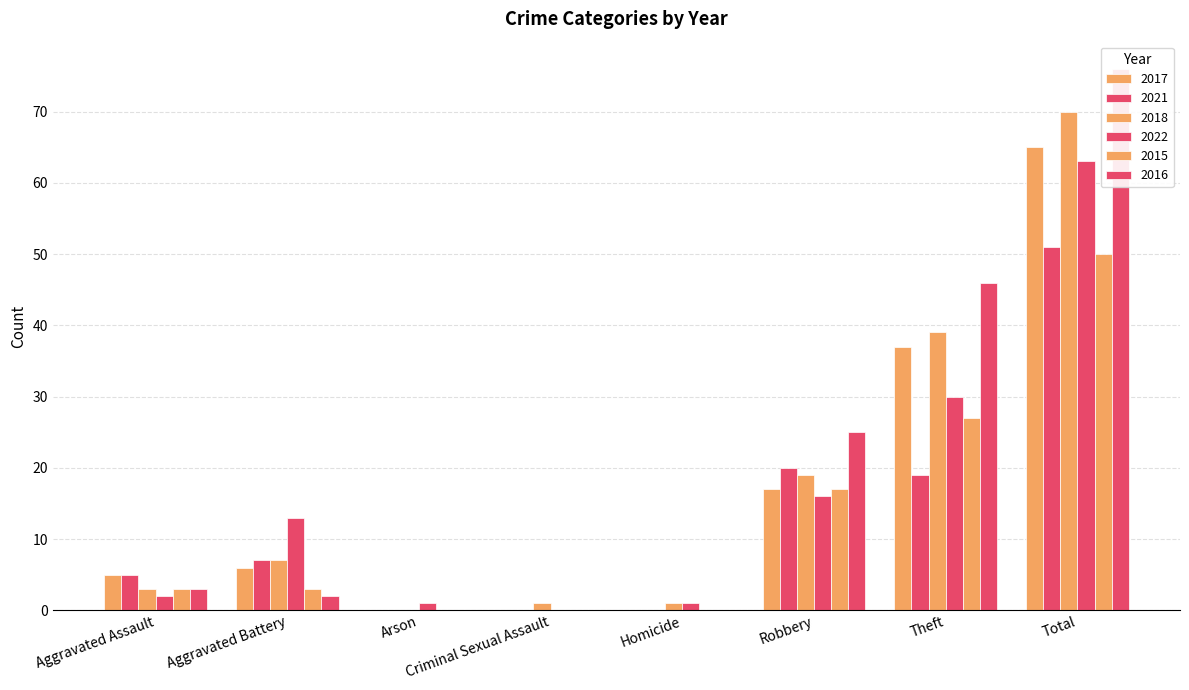

Rank the series by their maximum value, from lowest to highest.

2015, 2021, 2022, 2017, 2018, 2016